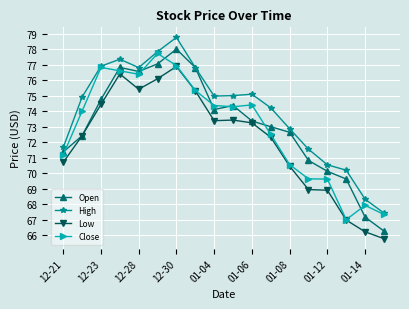

Which series has the largest total across all categories?

High